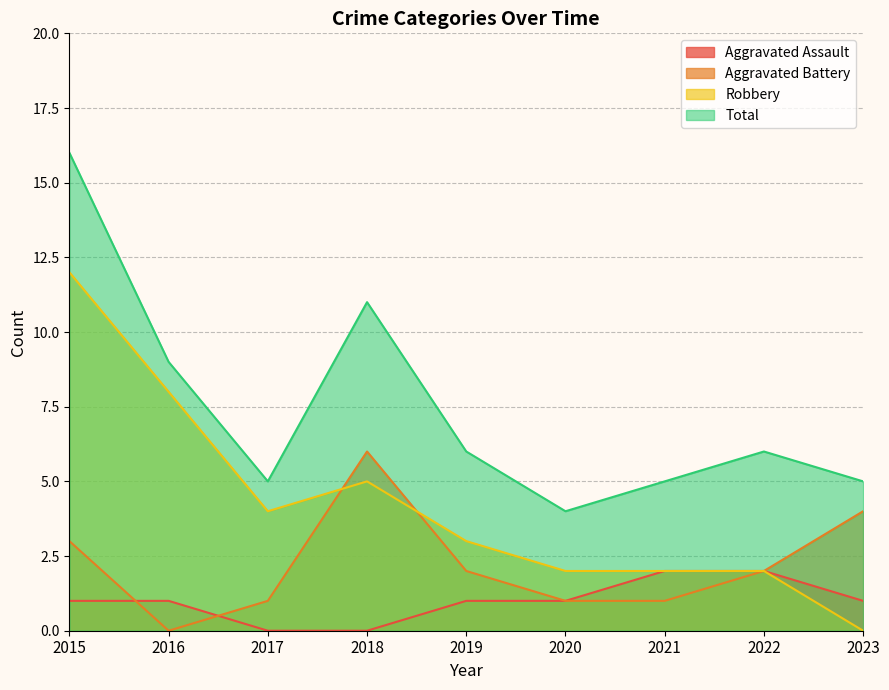

What is the maximum value for Aggravated Battery?

6